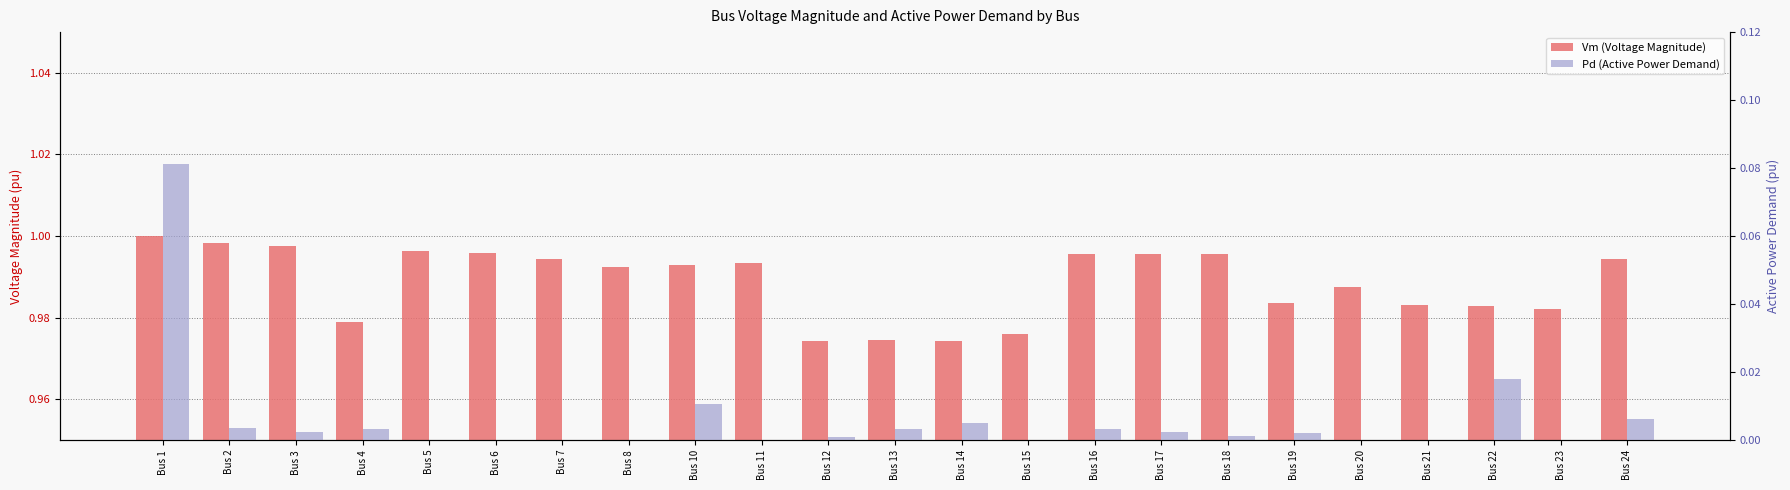

What is the sum of all Pd values?

0.1